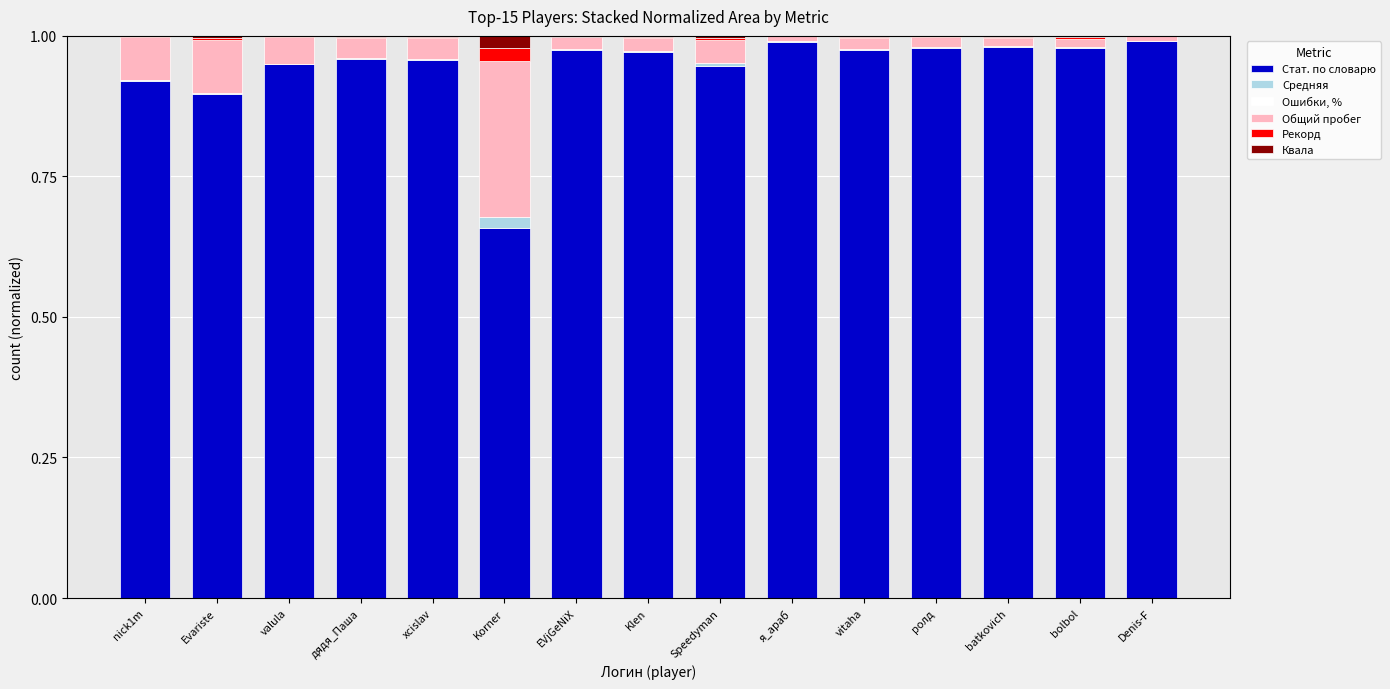

What is the sum of all Стат. по словарю values?

14.1